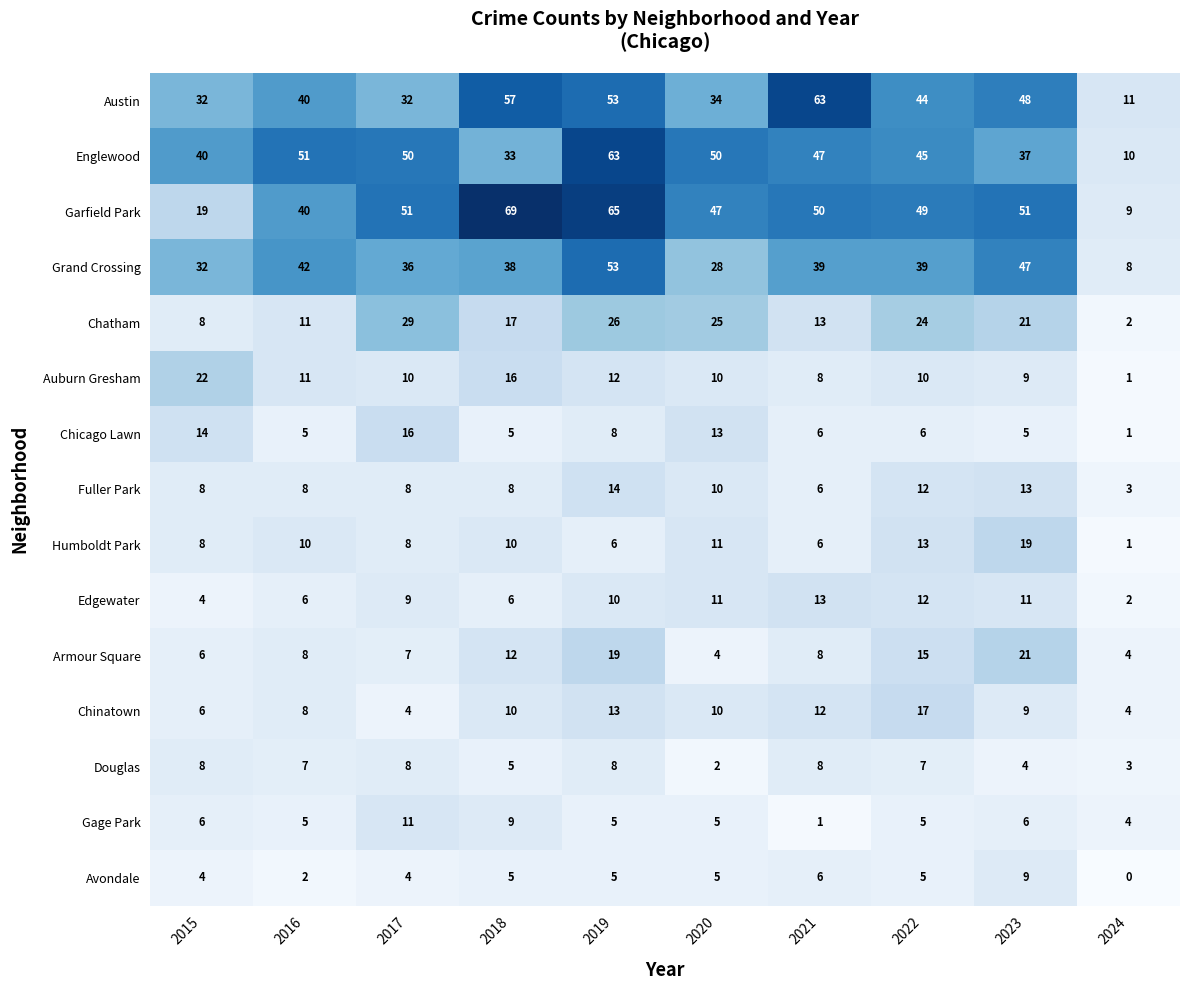

Which category has the lowest value in the Gage Park series?

2021